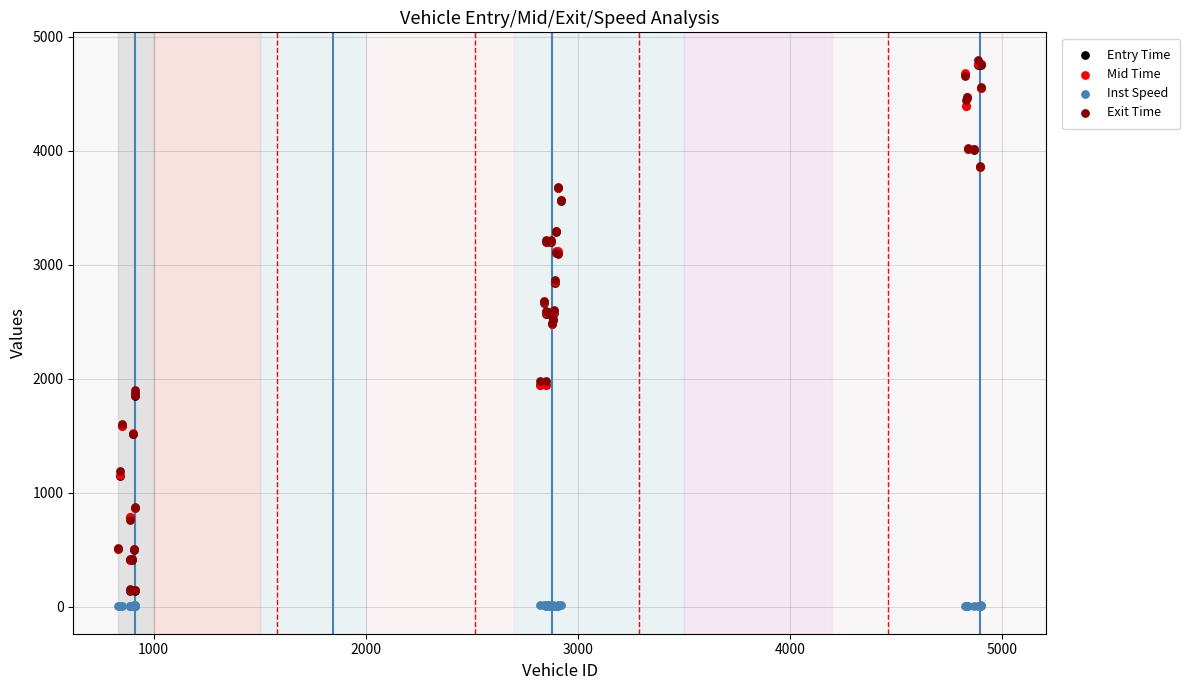

Which series has the largest Y range (max minus min)?

Exit Time